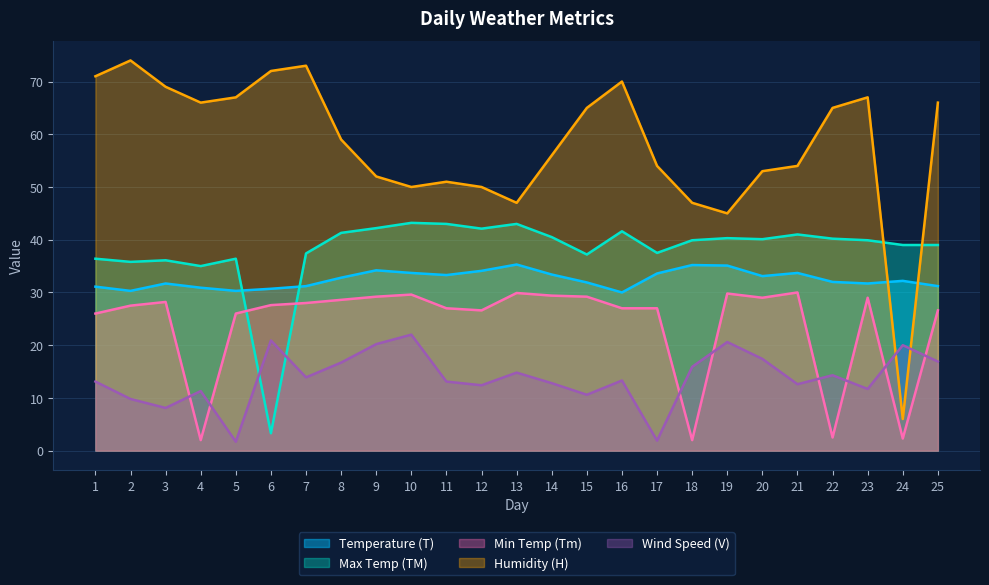

What is the value of the Max Temp (TM) point at the 4th from the left?

35.0